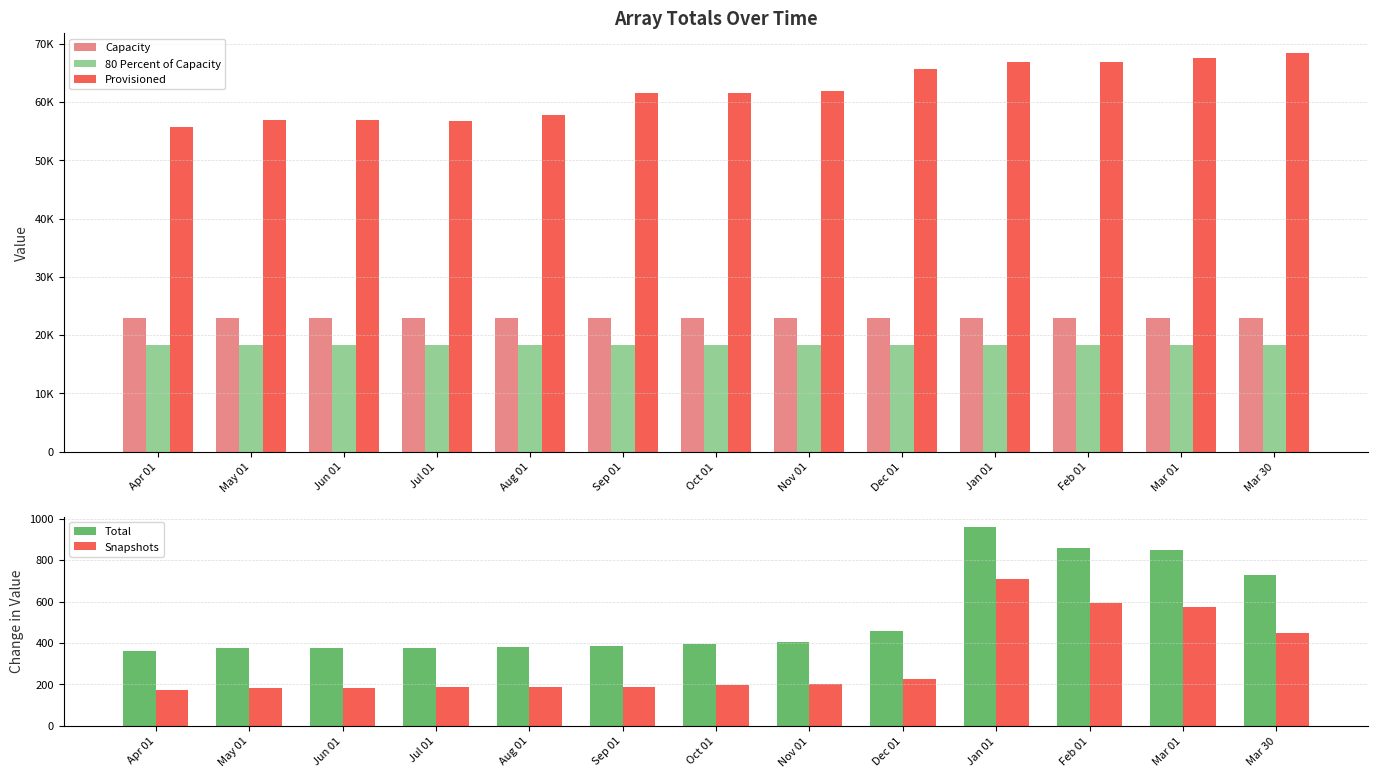

What is the sum of all Provisioned values?

804595.1